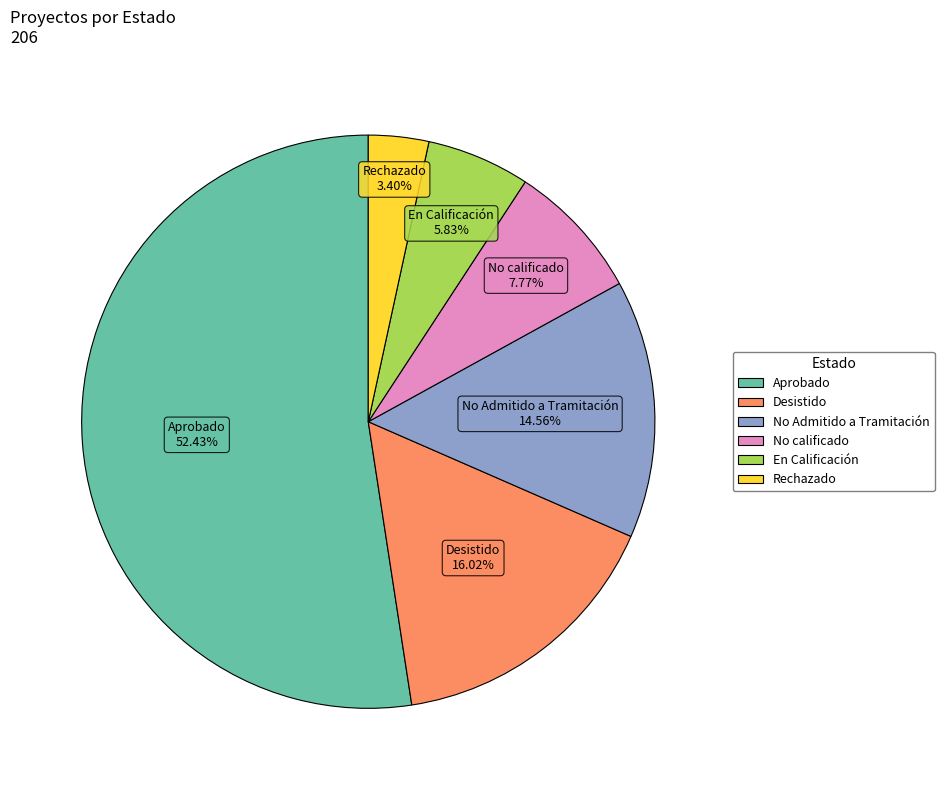

Rank the categories by value from highest to lowest.

Aprobado, Desistido, No Admitido a Tramitación, No calificado, En Calificación, Rechazado